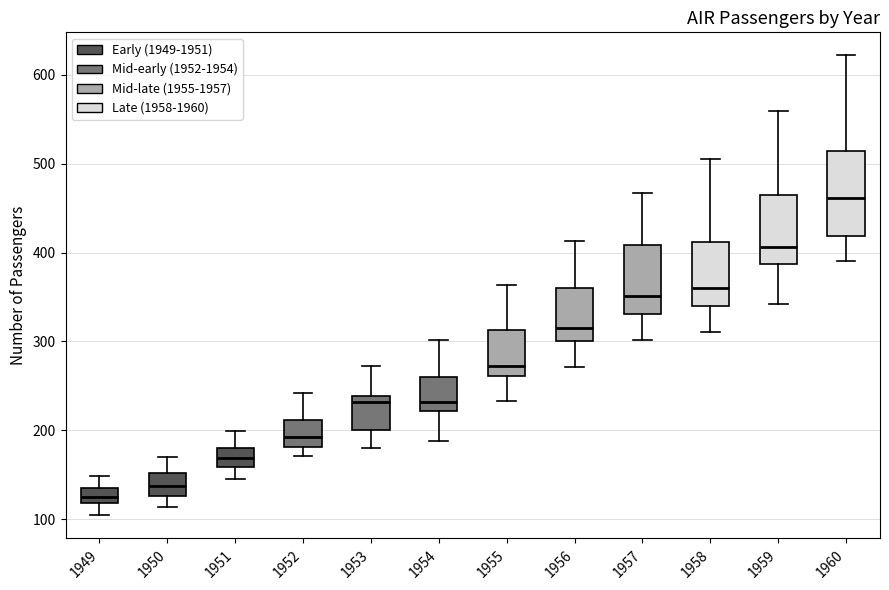

Where is the lower edge of the box at x = 1957 on the y-axis? The values are not printed on the chart, so give them approximately, as read against the axis.

330